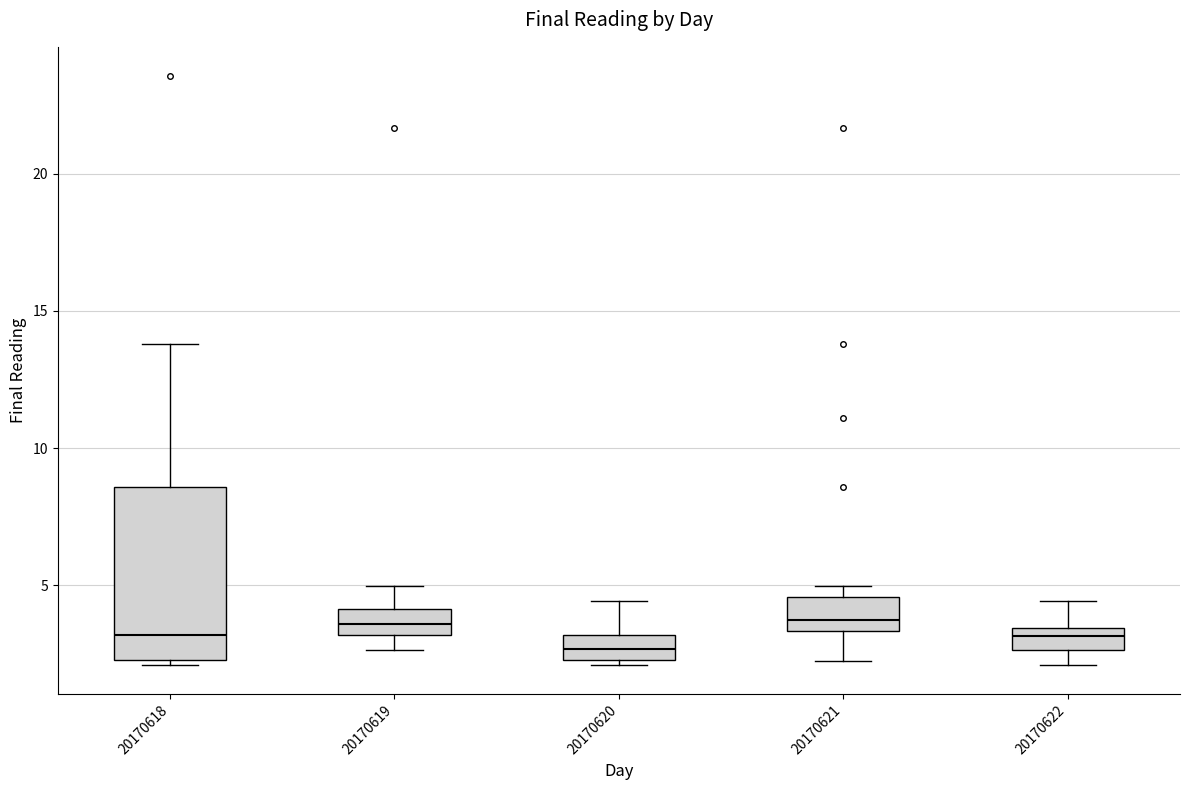

Comparing the boxes themselves (not the whiskers), which one is the tallest?

20170618